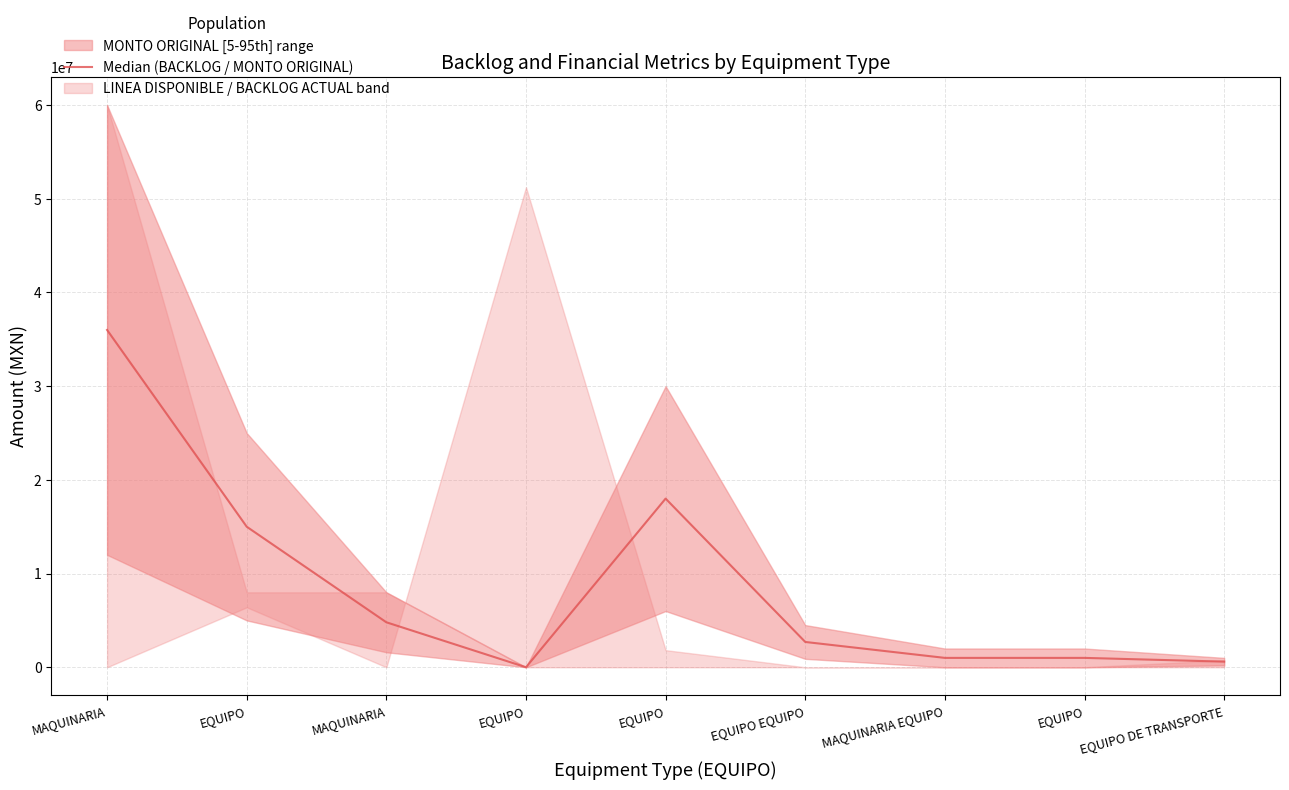

Rank the categories by value from lowest to highest.

EQUIPO, EQUIPO DE TRANSPORTE, MAQUINARIA EQUIPO, EQUIPO, EQUIPO EQUIPO, MAQUINARIA, EQUIPO, EQUIPO, MAQUINARIA